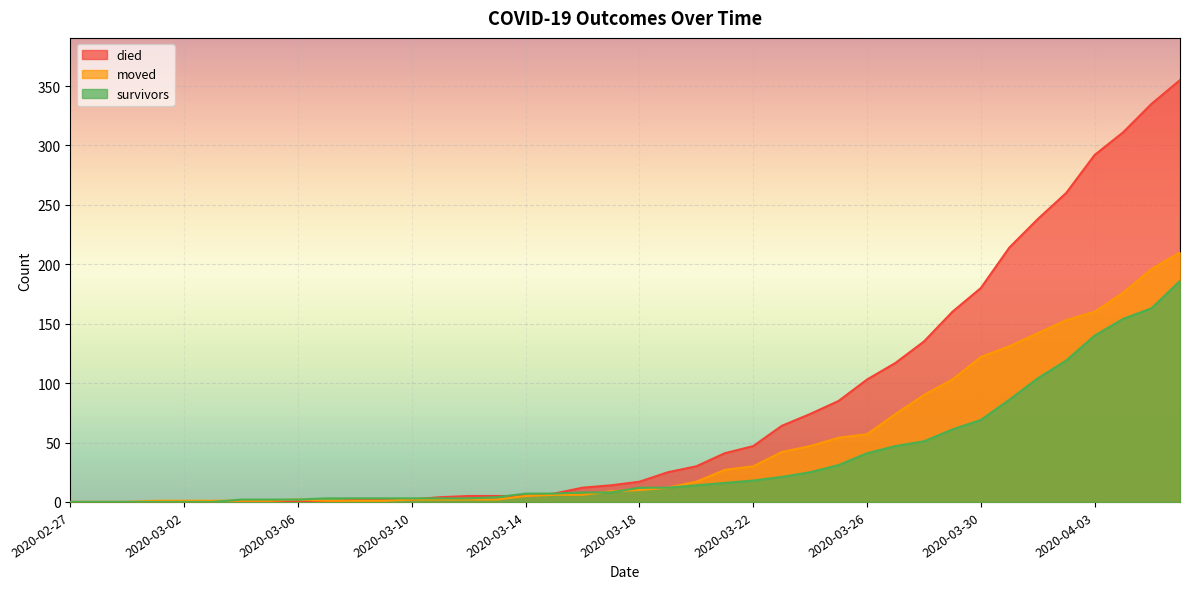

What is the difference between the maximum and minimum values in the died series?

355